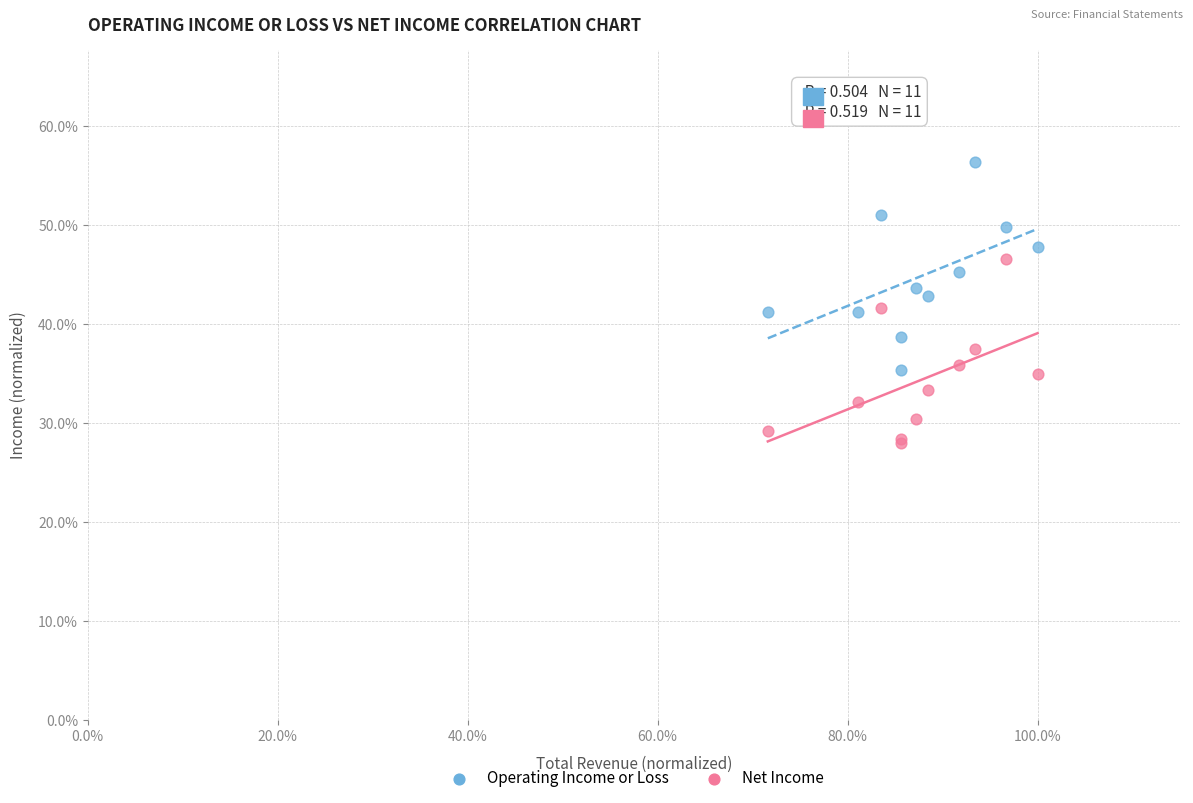

Which series contains the lowest Y value?

Net Income